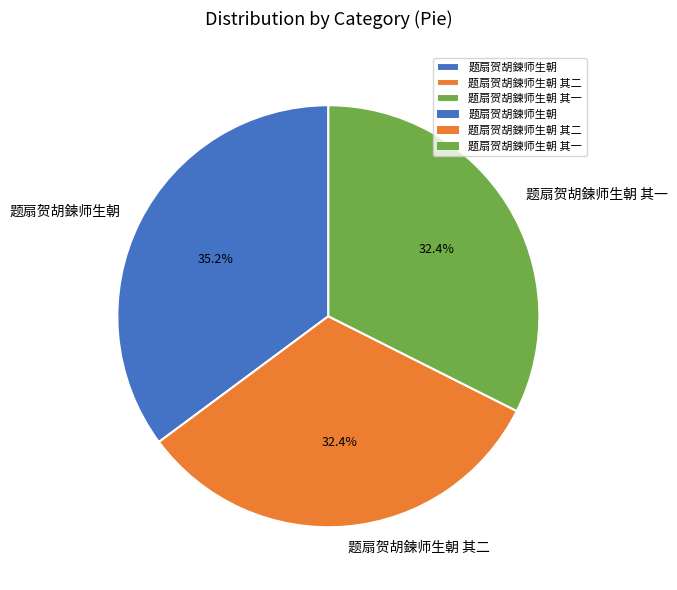

Does 题扇贺胡鍊师生朝 其一 account for over 50% of the chart?

No